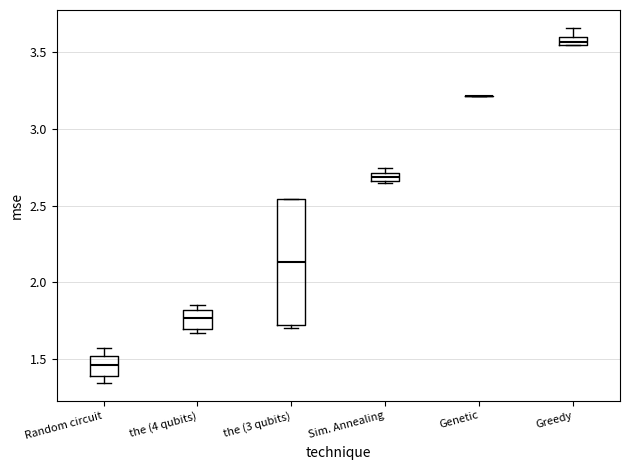

Comparing the boxes themselves (not the whiskers), which one is the tallest?

the (3 qubits)